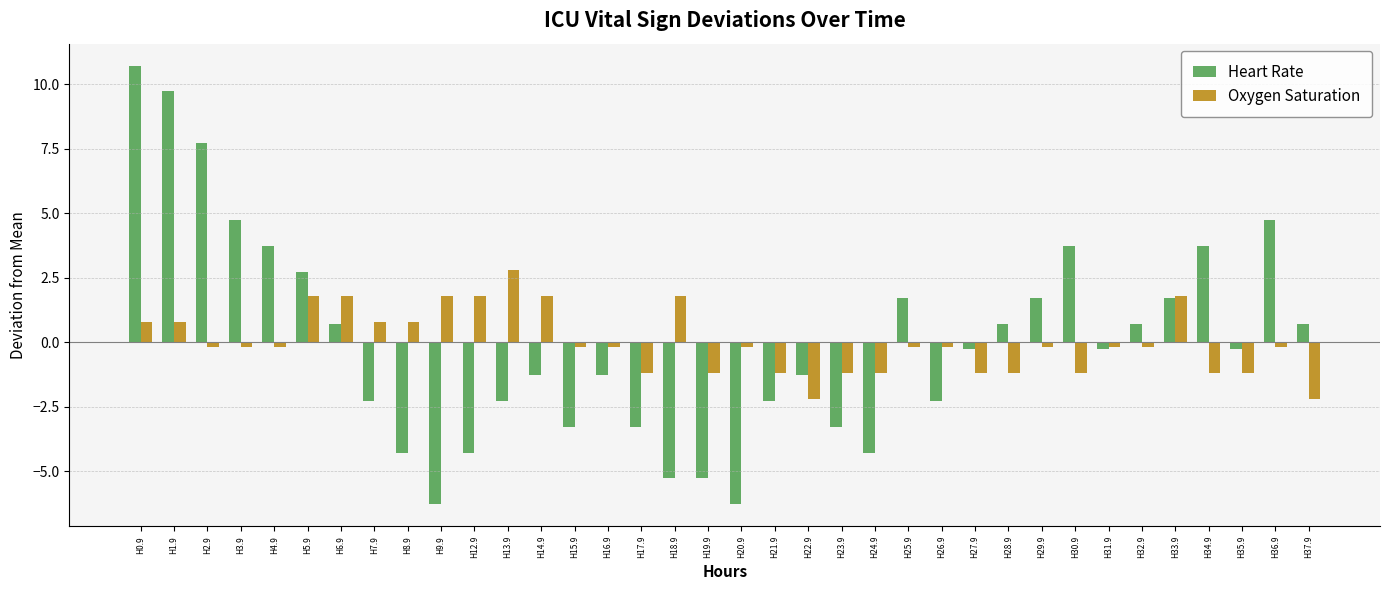

What position from the right is H8.9?

28